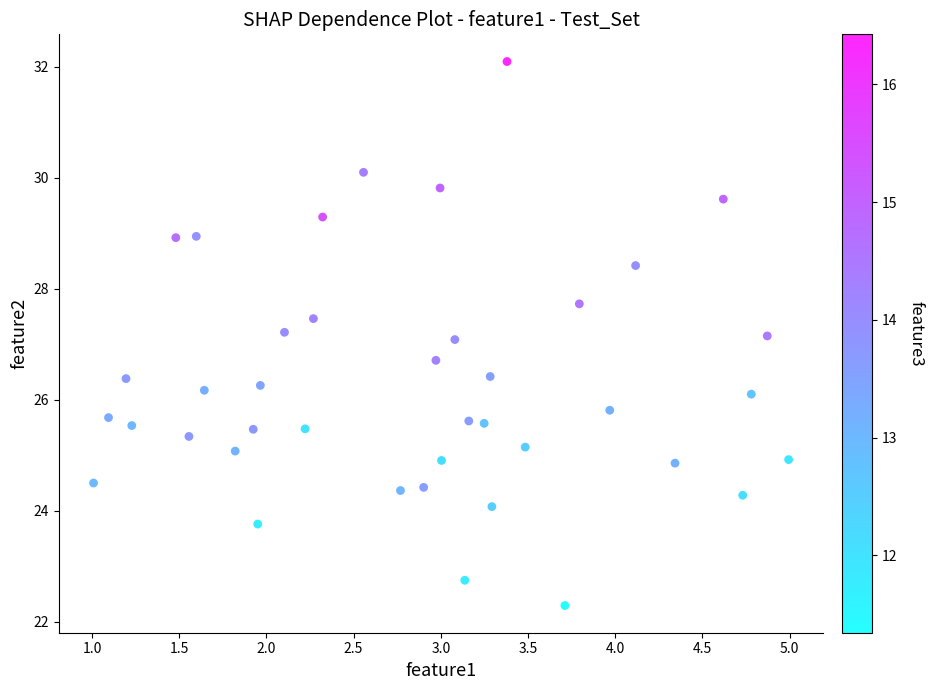

What is the range of Y values (max minus min)?

9.8